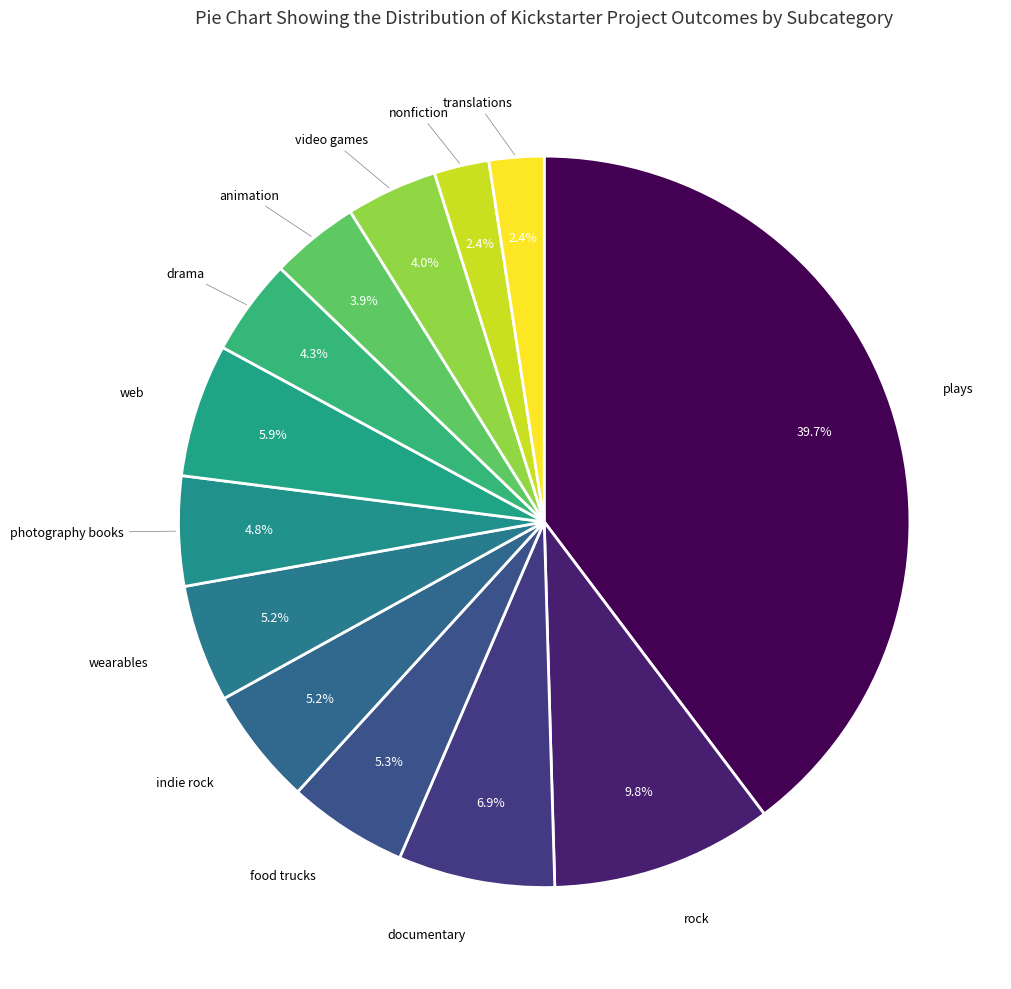

Count the number of slices in the pie.

13